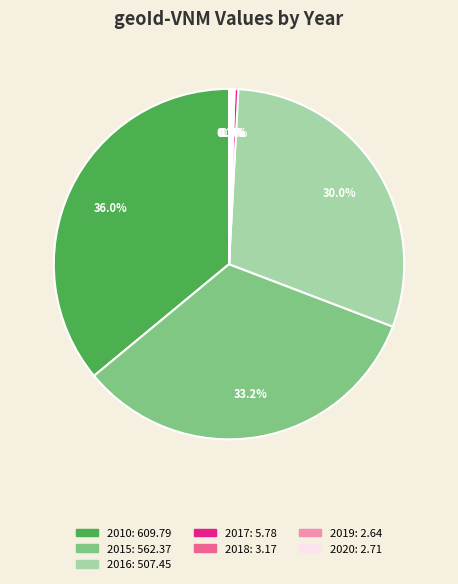

Is there a majority slice in this chart?

No